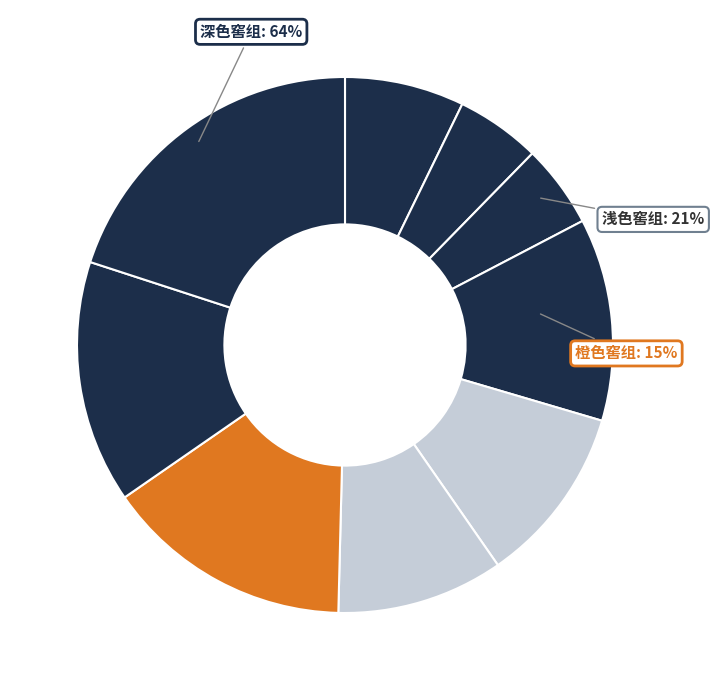

How many slices are in this pie chart?

9